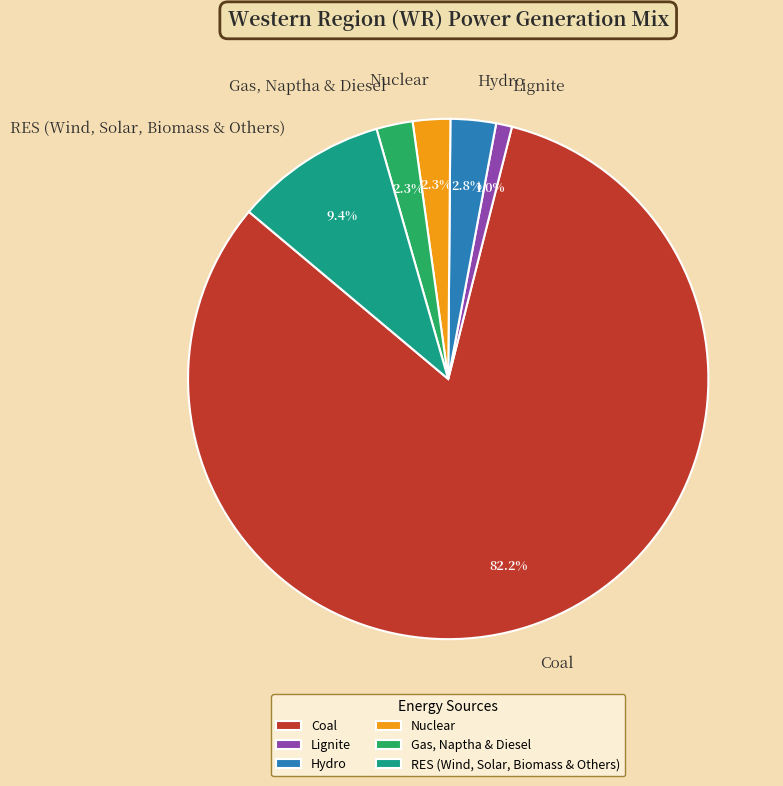

Between Gas, Naptha & Diesel and Lignite, which is larger?

Gas, Naptha & Diesel